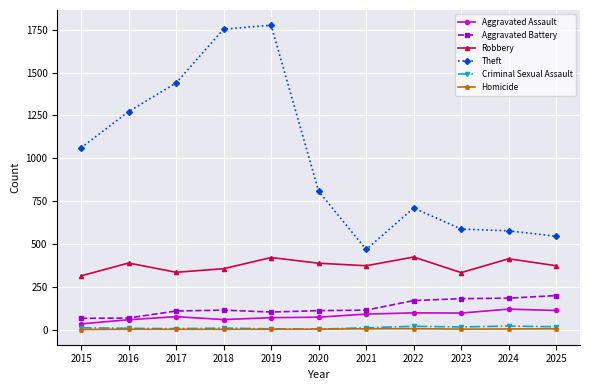

Where is Theft nearest to the value 1121?

2015